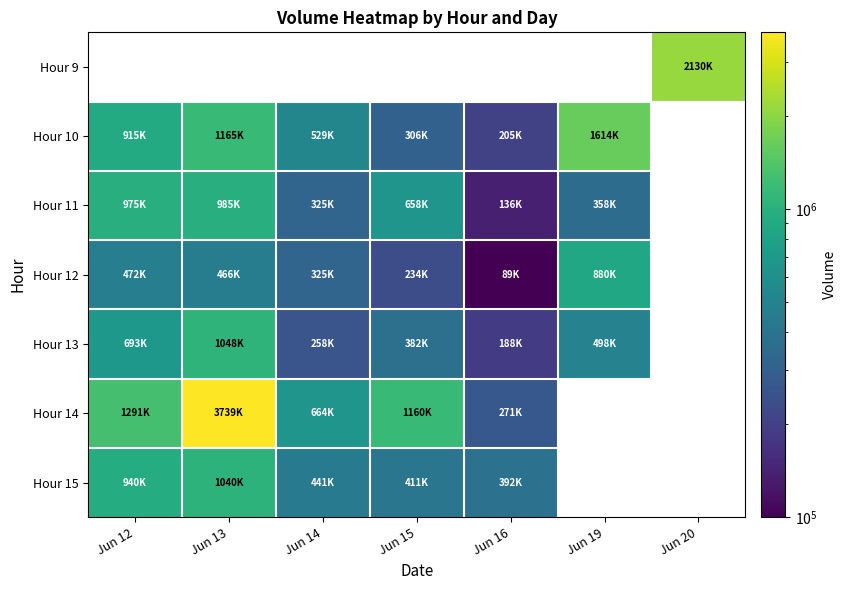

The Hour 15 series shows 441666.0 at Jun 14. True or false?

True